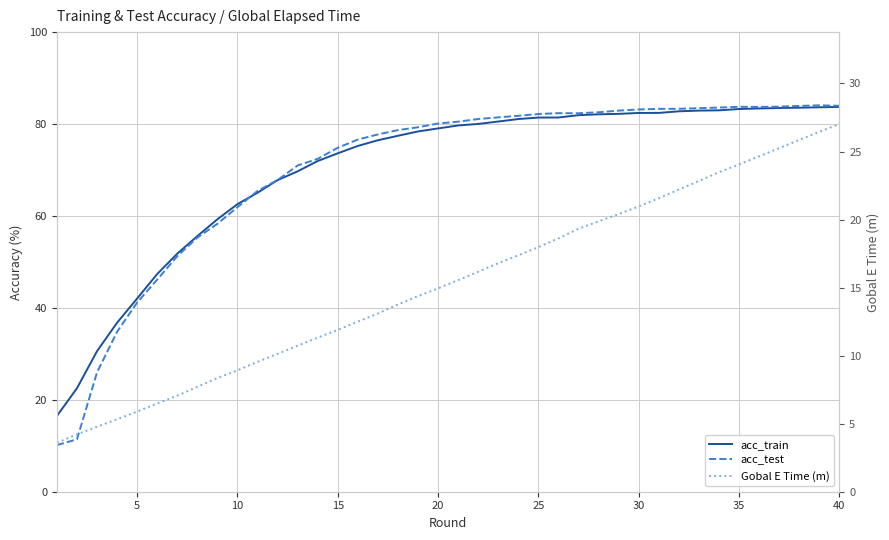

True or false: acc_train has more than 0 interior local peaks.

False